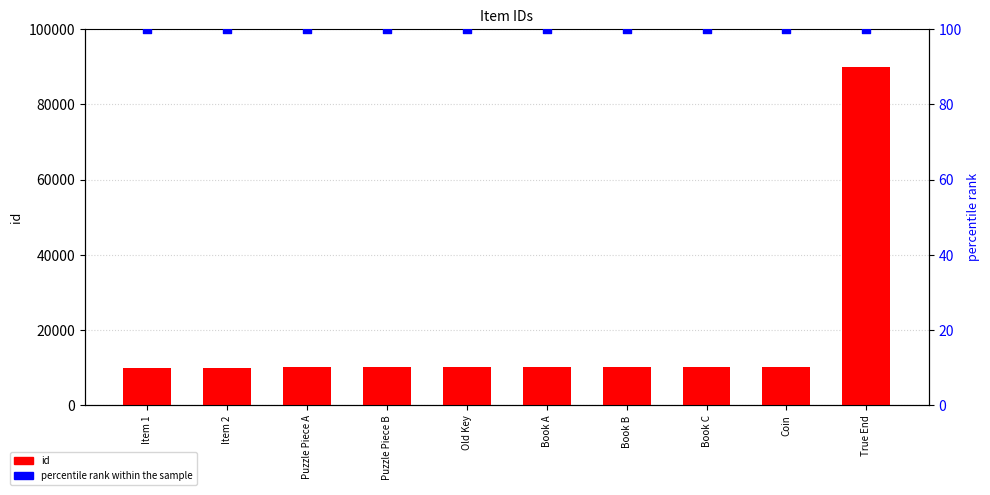

What is the total value across all series at Book B?

10402